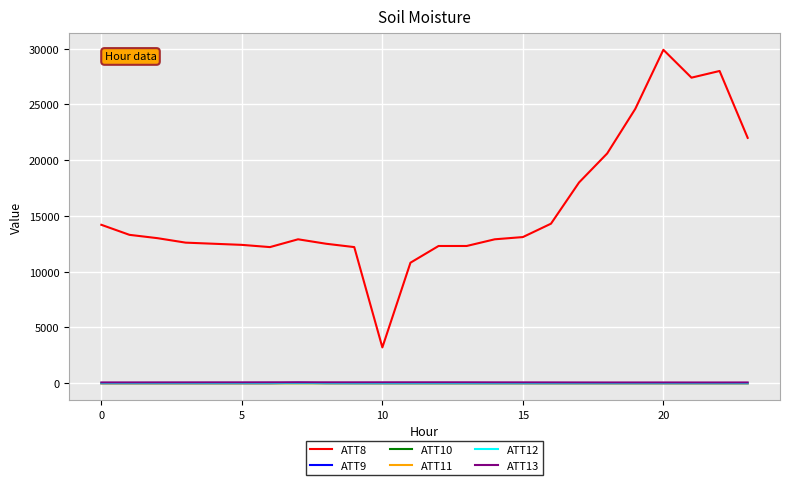

Which series has the largest total across all categories?

ATT8